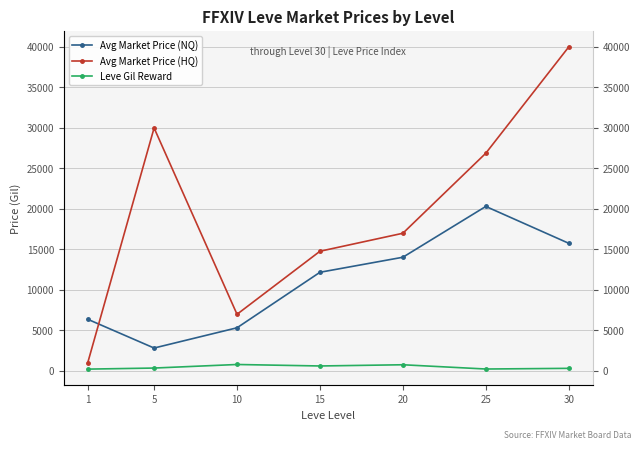

Is it true that Leve Gil Reward equals 615.4 at 5?

False